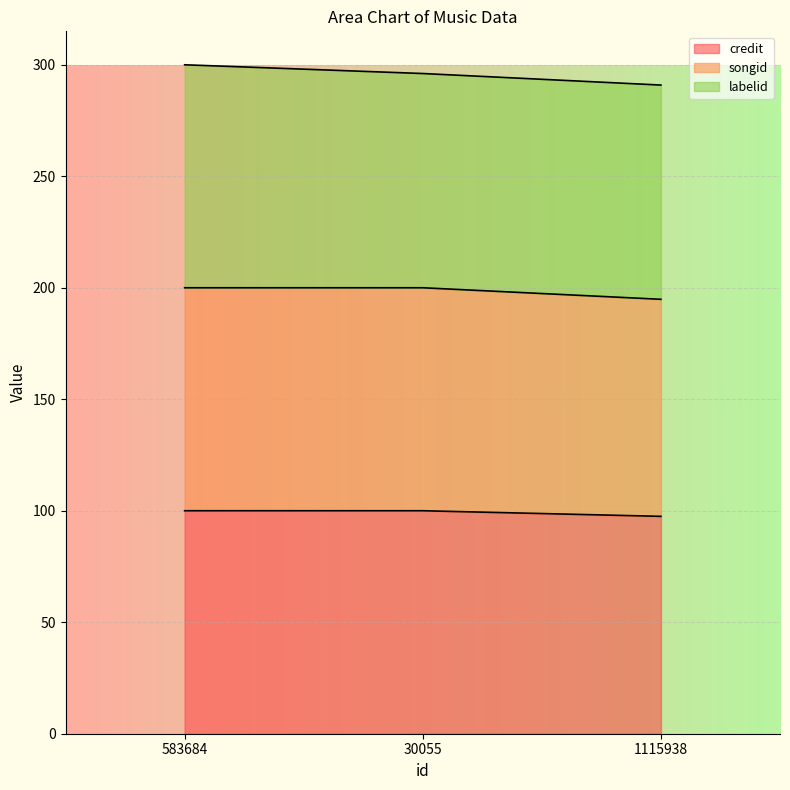

What is the label of the 2nd point from the right?

30055